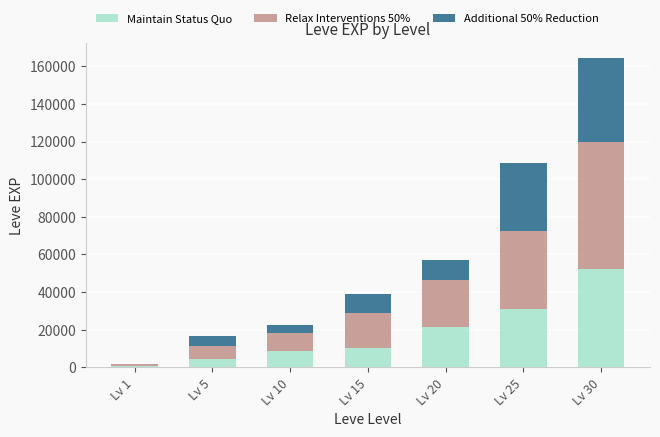

Are the bars grouped side by side (vs. stacked)?

No